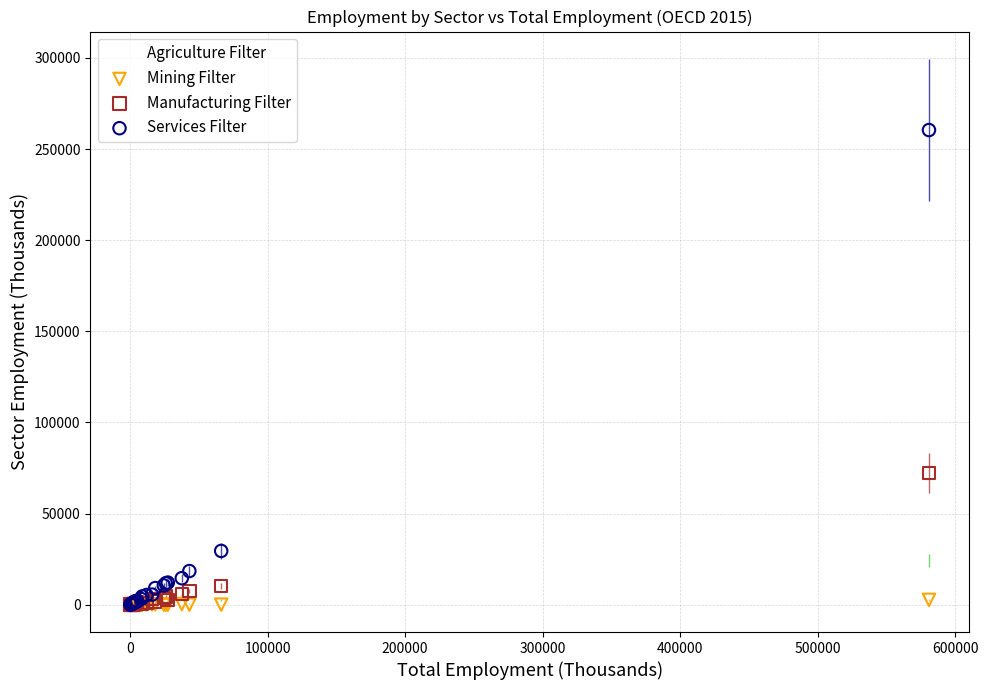

In the Services Filter series, what Y value is closest to 130256?

29526.6